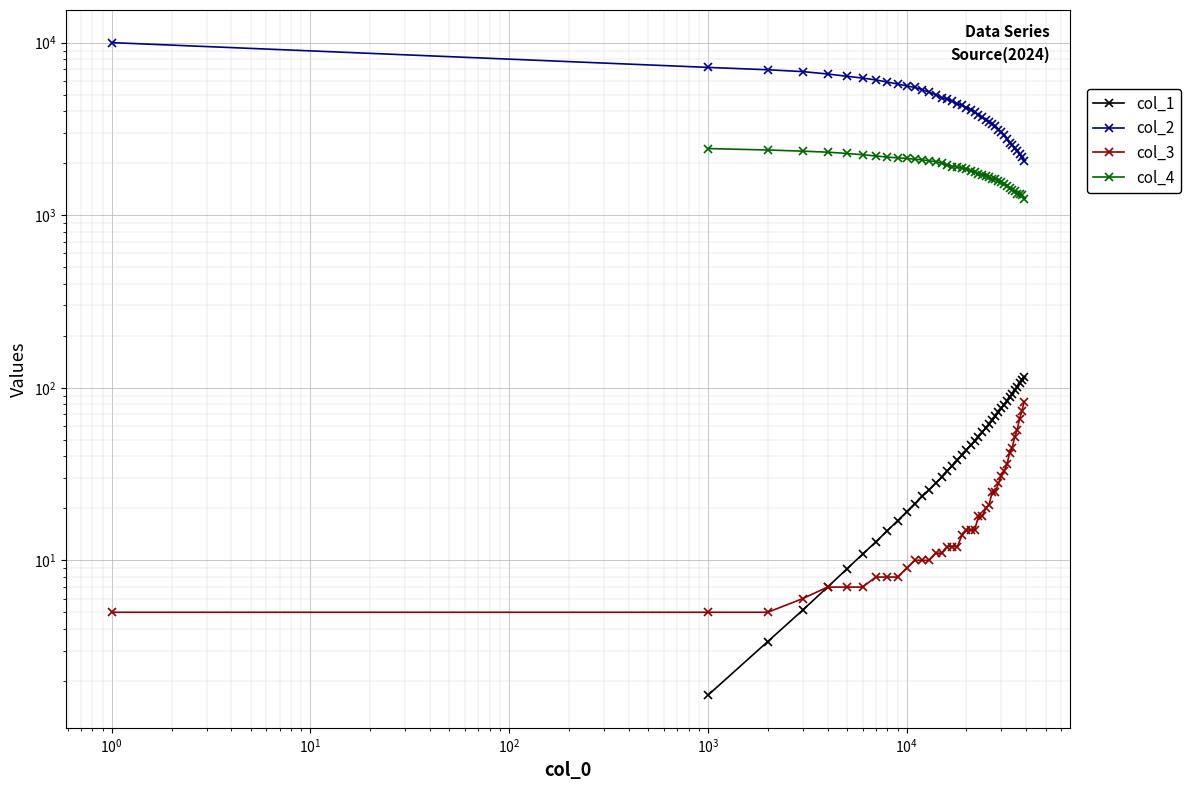

The col_3 series shows 18 at 13001. True or false?

False